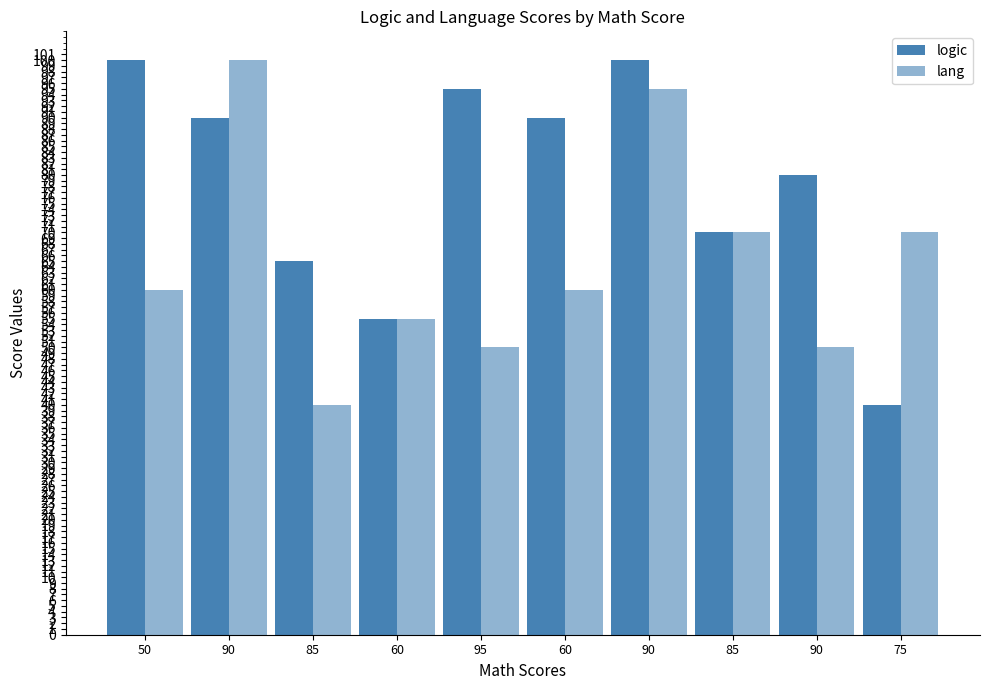

Is the value of lang at 90 greater than the value of logic at 90?

Yes